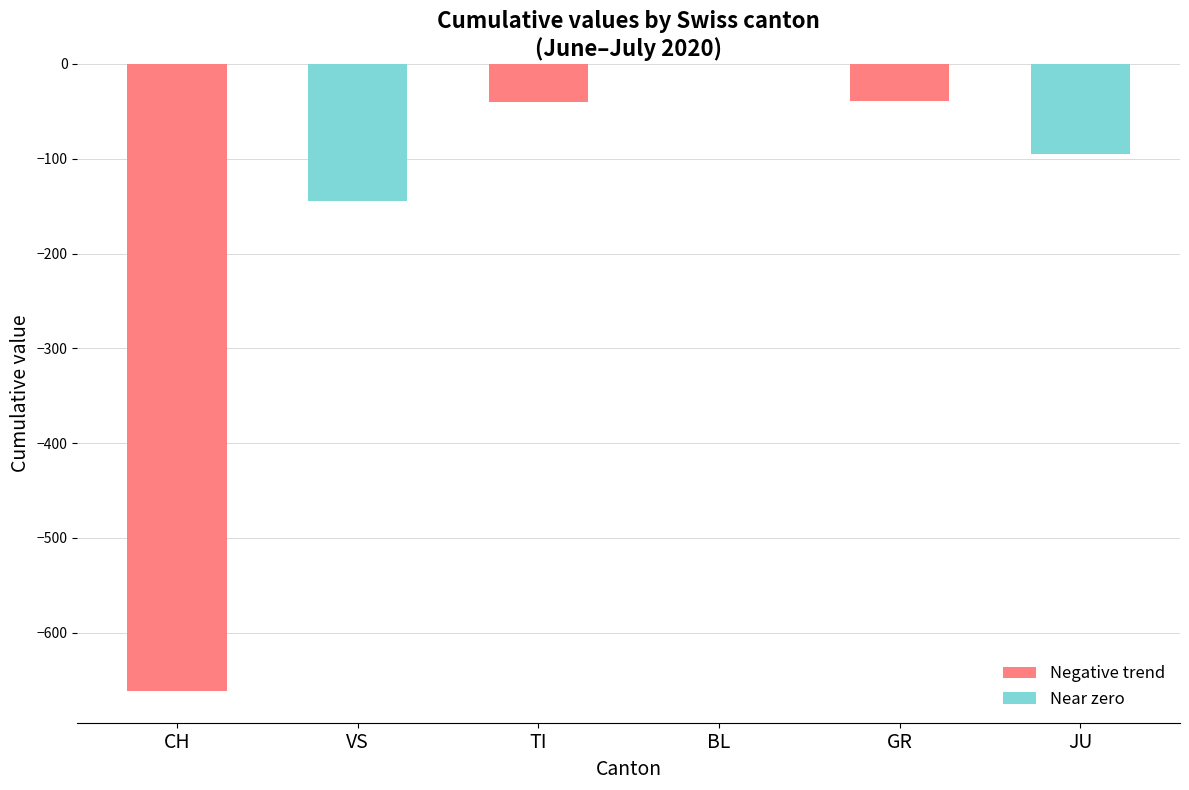

Between CH and TI, which series saw the biggest shift?

Negative trend